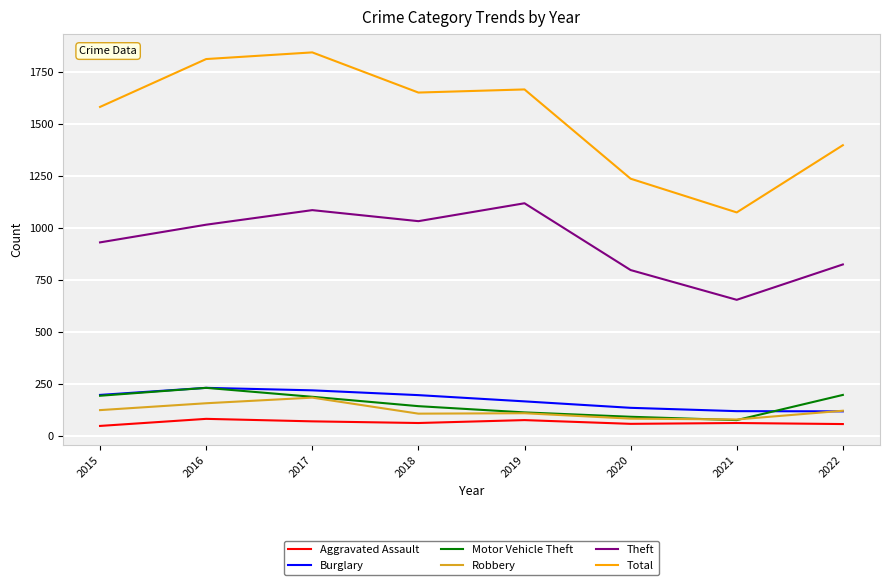

True or false: Total and Aggravated Assault cross at least once.

False